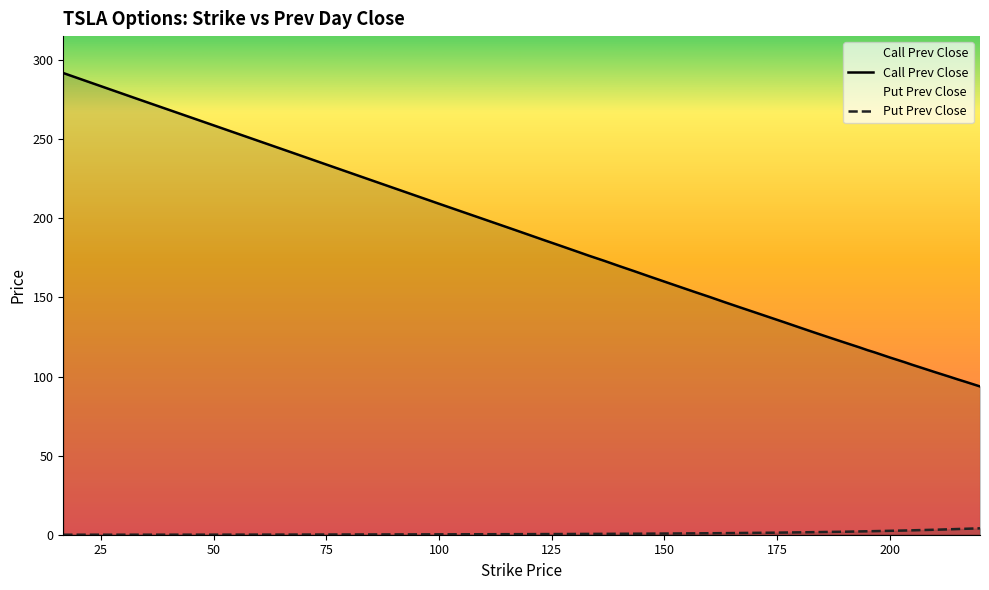

Reading right to left, extract all data points from this chart.

Call Strike: 220.0=93.8	216.67=96.8	215.0=98.2	213.33=99.8	210.0=102.8	206.67=105.9	205.0=107.4	203.33=109.0	200.0=112.0	196.67=115.2	195.0=116.7	193.33=118.4	190.0=121.5	186.67=124.6	183.33=127.8	180.0=131.0	176.67=134.2	173.33=137.4	170.0=140.7	166.67=143.8	163.33=147.1	160.0=150.3	156.67=153.5	153.33=156.8	150.0=160.0	146.67=163.3	143.33=166.6	140.0=169.8	136.67=173.2	133.33=176.3	130.0=179.7	126.67=182.9	123.33=186.2	116.67=192.8	100.0=209.2	83.33=225.8	66.67=242.3	50.0=258.8	33.33=275.3	16.67=291.9
Put Prev Close: 220.0=4.0	216.67=3.8	215.0=3.6	213.33=3.5	210.0=3.1	206.67=2.9	205.0=2.8	203.33=2.7	200.0=2.5	196.67=2.3	195.0=2.2	193.33=2.1	190.0=1.9	186.67=1.8	183.33=1.6	180.0=1.5	176.67=1.4	173.33=1.3	170.0=1.2	166.67=1.1	163.33=1.0	160.0=0.9	156.67=0.9	153.33=0.8	150.0=0.7	146.67=0.7	143.33=0.6	140.0=0.6	136.67=0.5	133.33=0.5	130.0=0.5	126.67=0.4	123.33=0.4	116.67=0.3	100.0=0.2	83.33=0.2	66.67=0.1	50.0=0.0	33.33=0.0	16.67=0.0